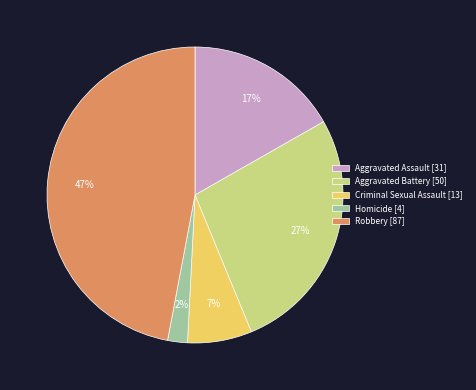

What is the smallest slice in the pie chart?

Homicide